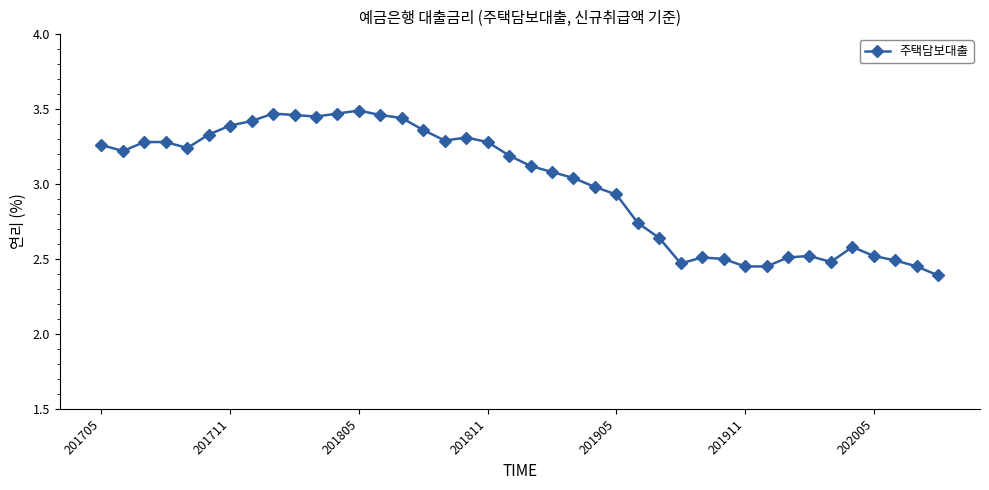

What is the value of the 40th point from the left?

2.4